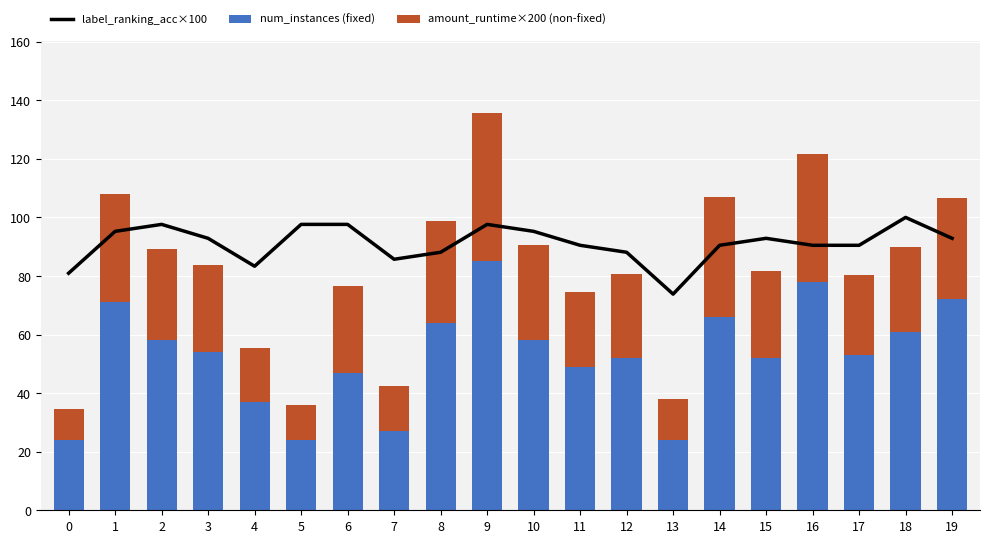

True or false: amount_runtime×200 (non-fixed) has a value of 12.8 at 15.

False